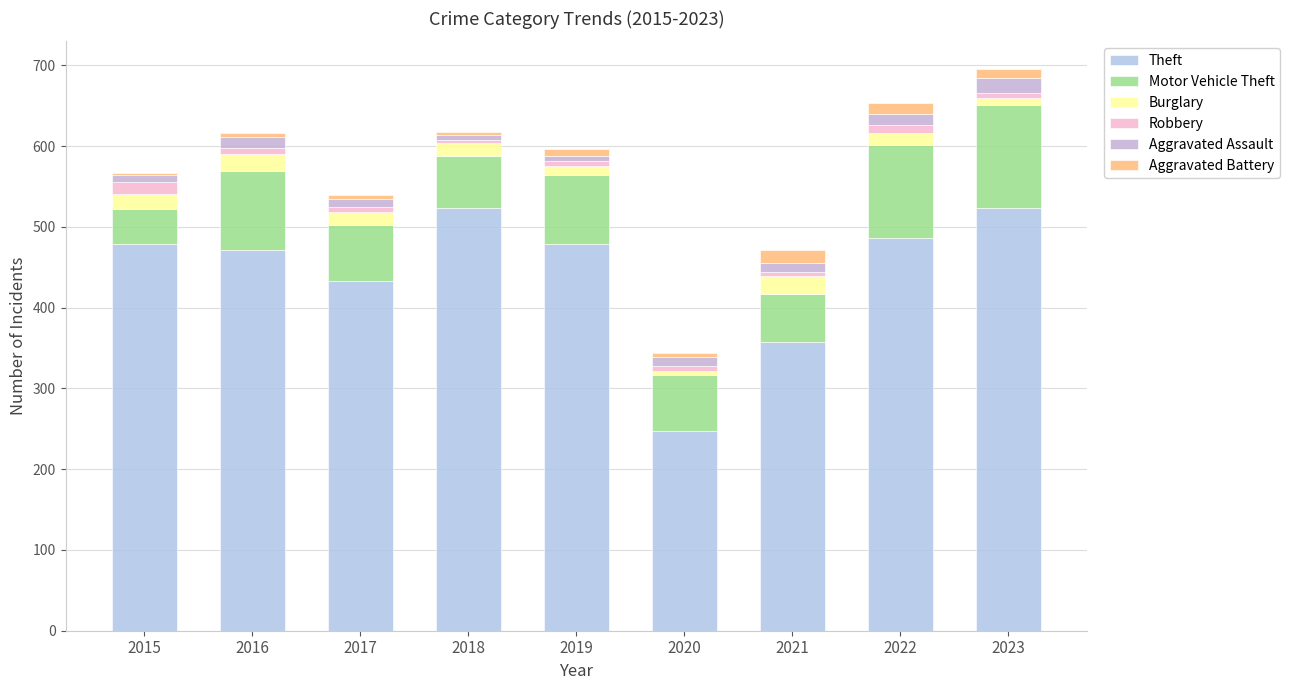

Where does the Robbery series first go above 6?

2015